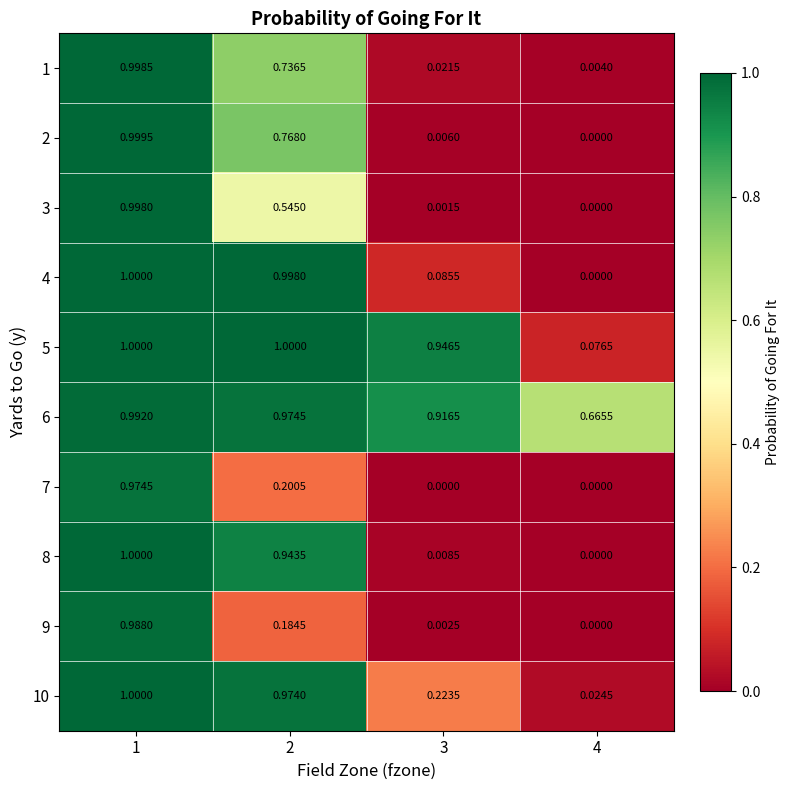

At how many categories does at least one series exceed 0?

4